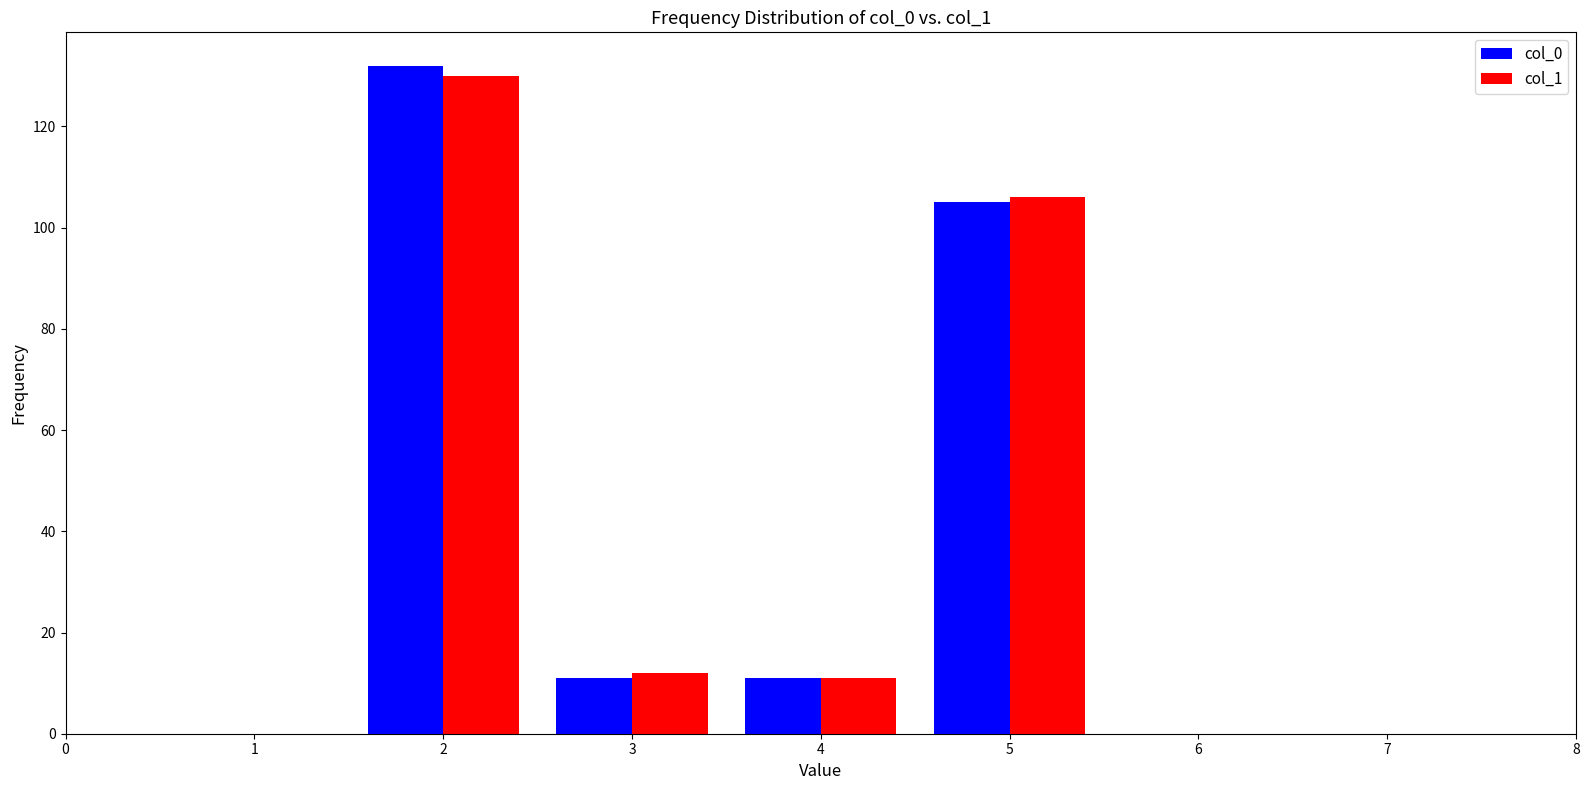

In the col_0 series, which range on the x-axis has the tallest bar?

1.5 to 2.5